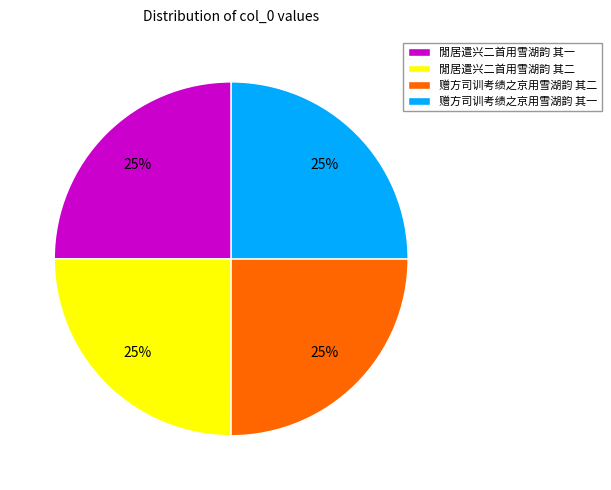

The 閒居遣兴二首用雪湖韵 其一 slice represents 25% of the pie. True or false?

True